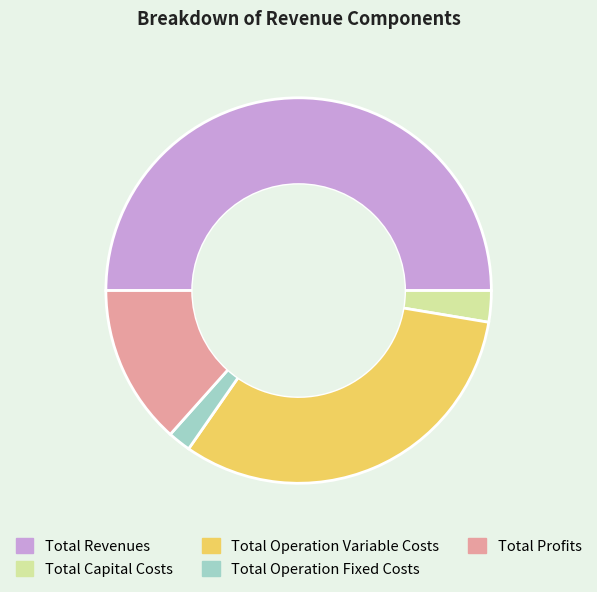

What is the majority slice?

Total Revenues